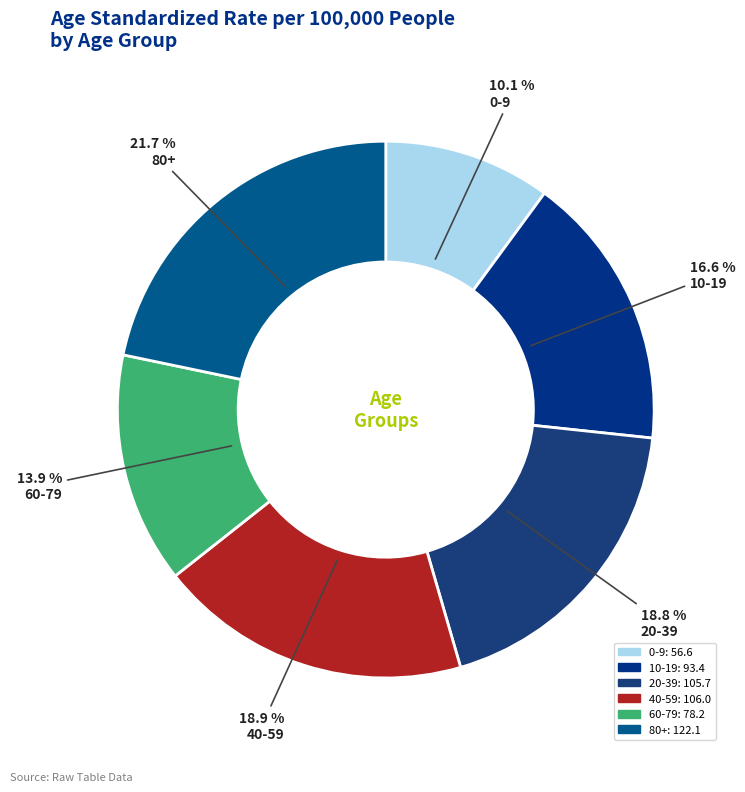

To the nearest percent, what is the difference between the largest and smallest slice percentages?

12%